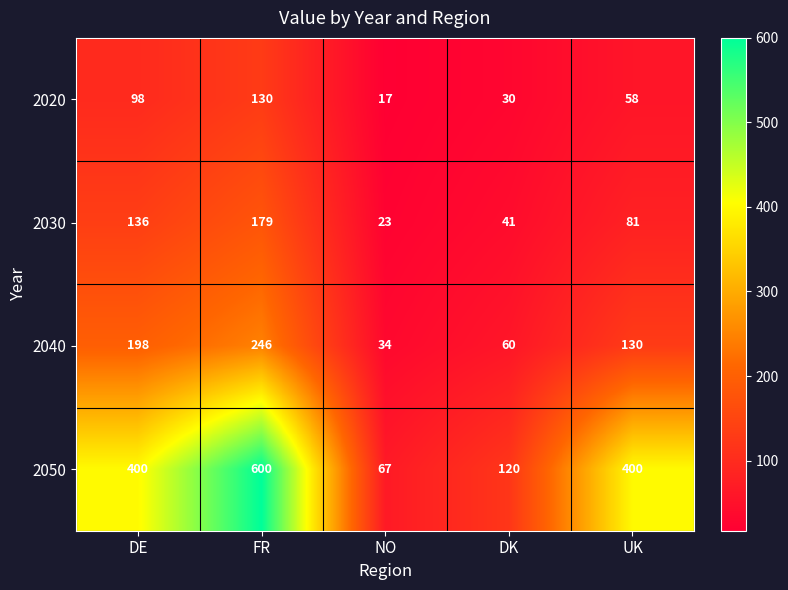

At NO, list the series in order from largest to smallest.

2050, 2040, 2030, 2020